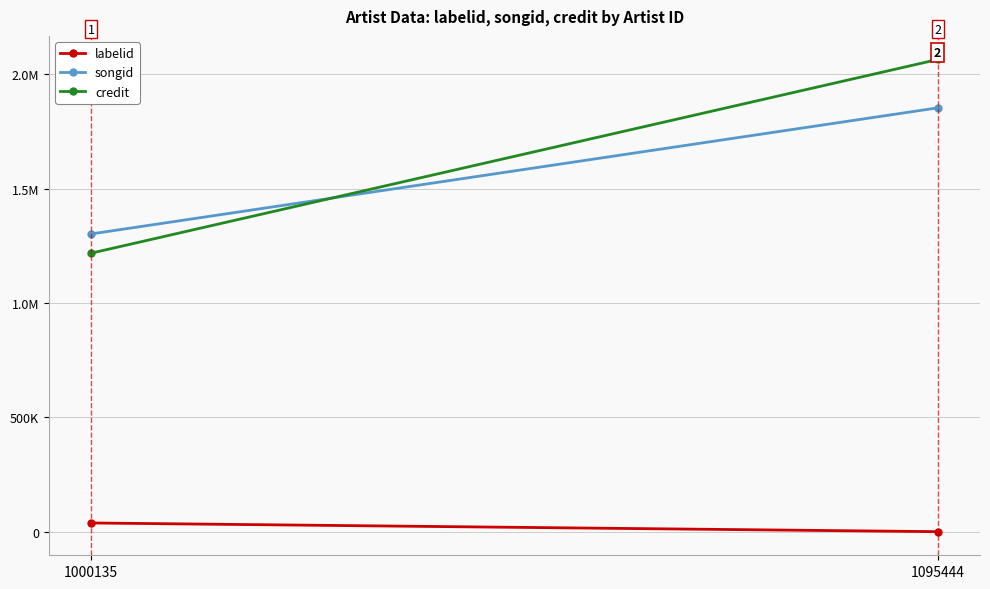

Count the songid values in the range 1301806 to 1853030.

2